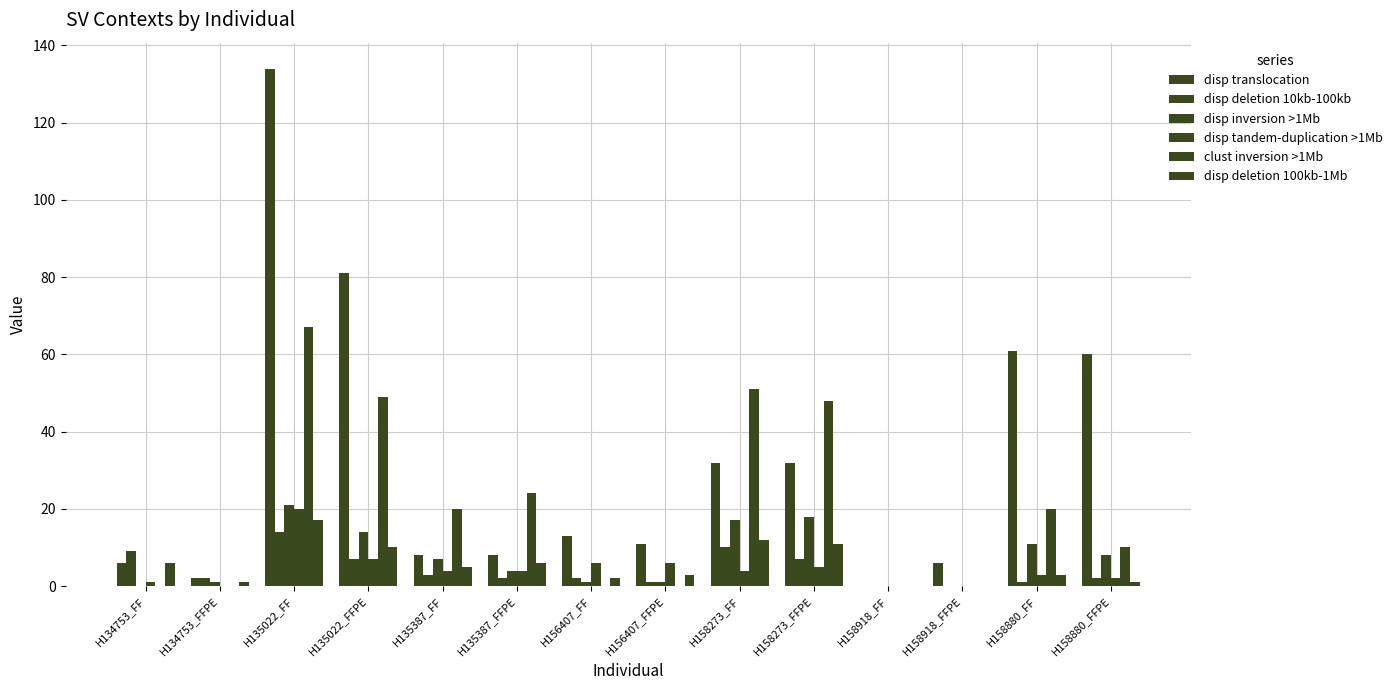

Reading left to right, list all the values displayed in this chart.

disp translocation: 6	2	134	81	8	8	13	11	32	32	0	6	61	60
disp deletion 10kb-100kb: 9	2	14	7	3	2	2	1	10	7	0	0	1	2
disp inversion >1Mb: 0	1	21	14	7	4	1	1	17	18	0	0	11	8
disp tandem-duplication >1Mb: 1	0	20	7	4	4	6	6	4	5	0	0	3	2
clust inversion >1Mb: 0	0	67	49	20	24	0	0	51	48	0	0	20	10
disp deletion 100kb-1Mb: 6	1	17	10	5	6	2	3	12	11	0	0	3	1